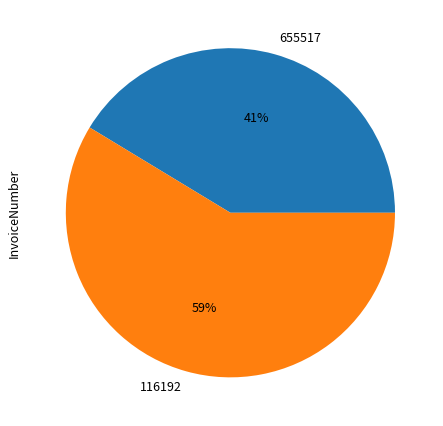

Is 655517 the majority of the pie?

No